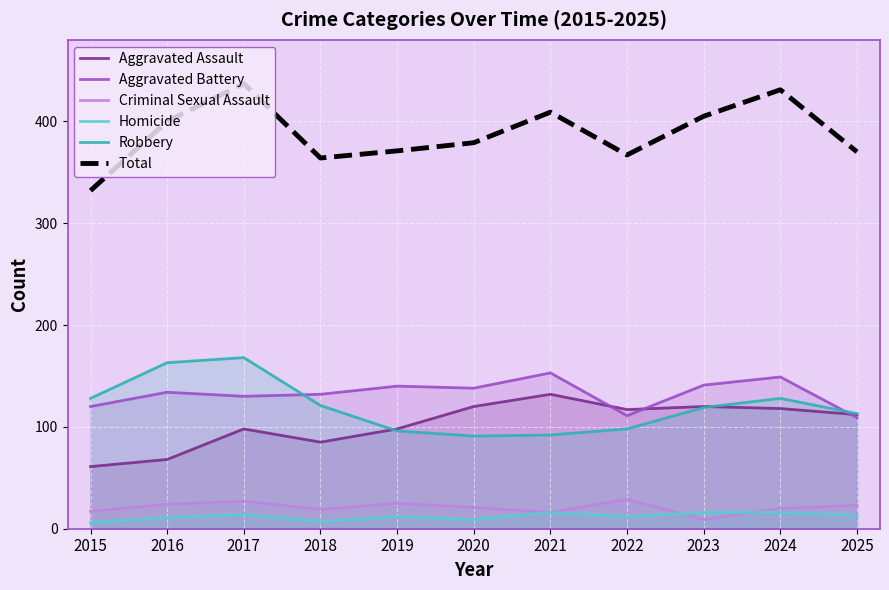

Which series has the largest range (max minus min)?

Total